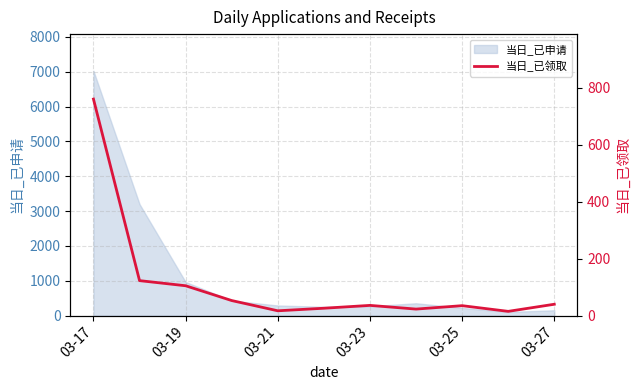

What is the difference between the maximum and minimum values?

746